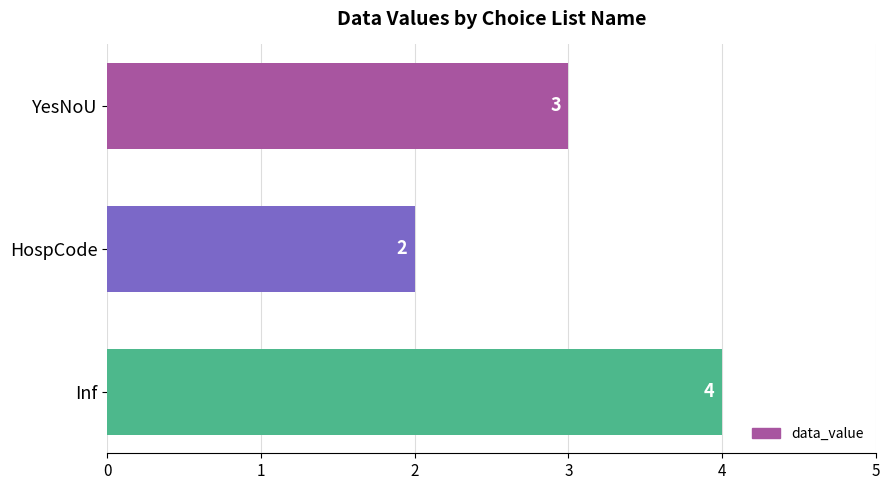

What is the label of the 3rd bar from the bottom?

YesNoU